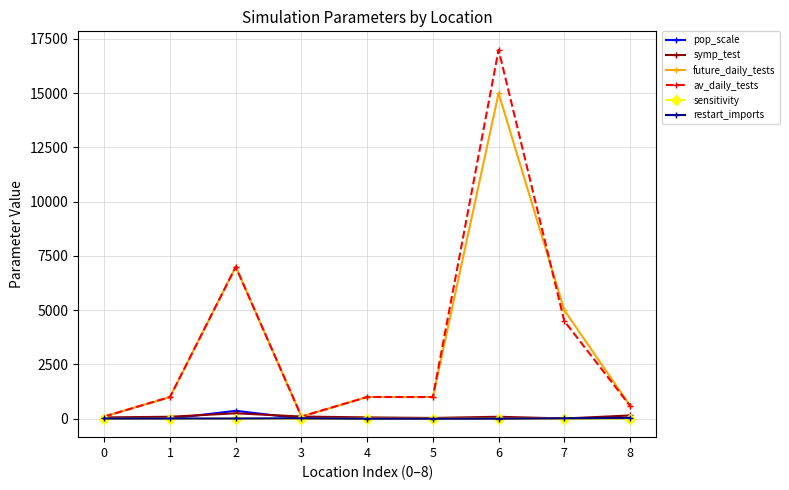

How many series are shown in this chart?

6